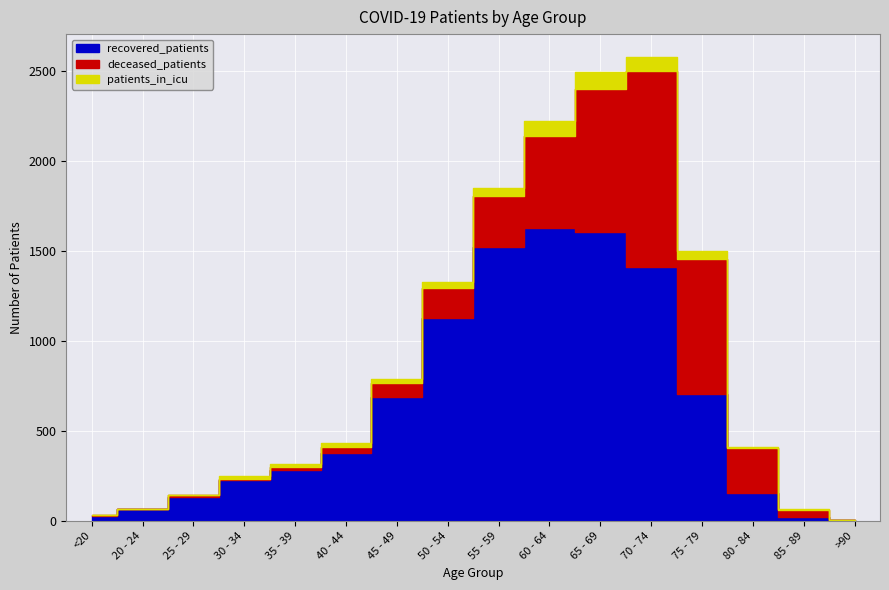

What value does the patients_in_icu series have at 20 - 24, to the nearest 5?

5